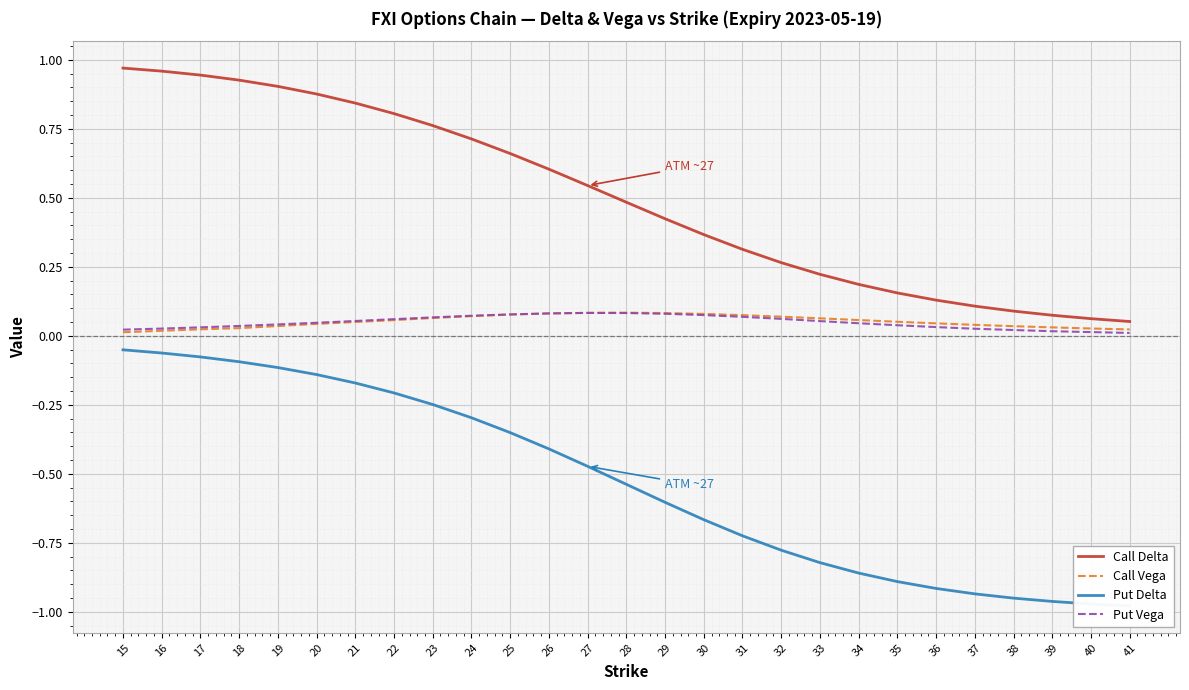

What is the sum of the Call Vega values at 31 and 37?

0.1